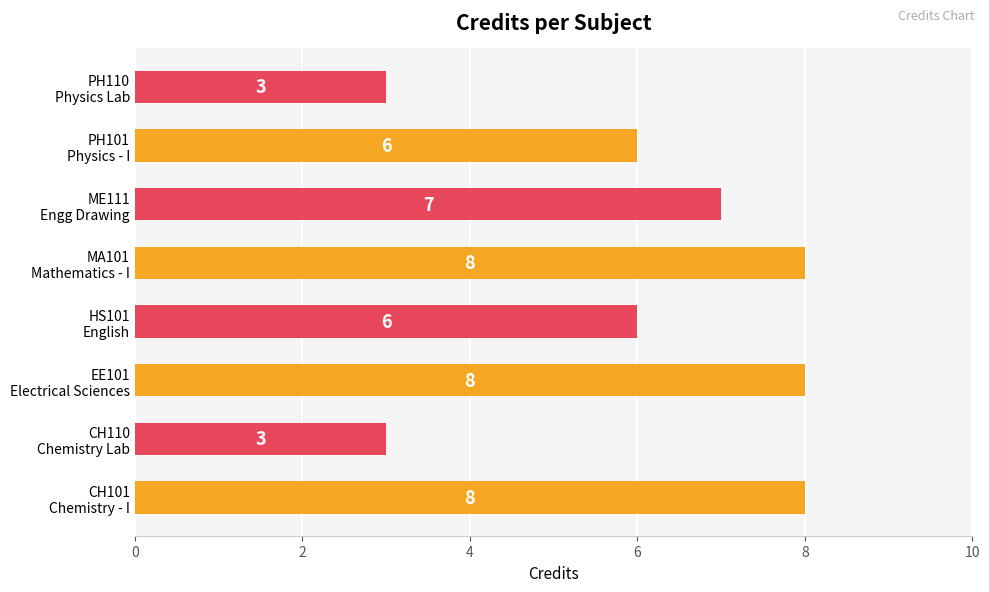

Reading top to bottom, list all the values displayed in this chart.

3	6	7	8	6	8	3	8